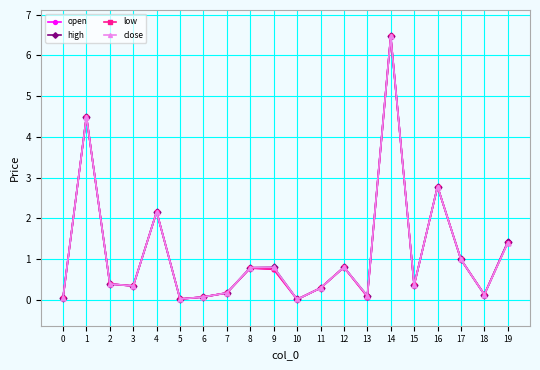

At which category is the sum across all series the highest?

14